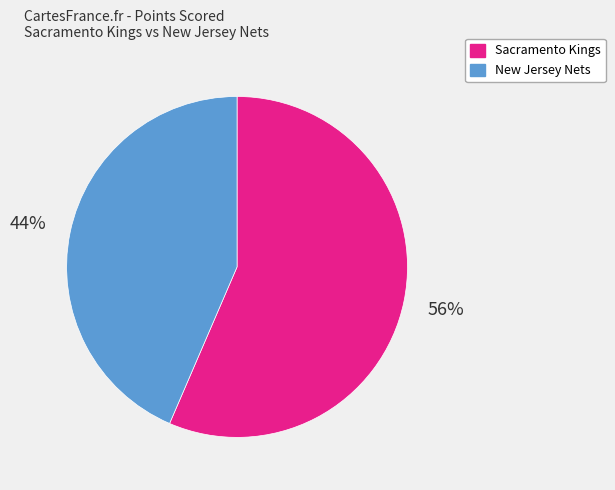

Does Sacramento Kings represent more than half of the total?

Yes